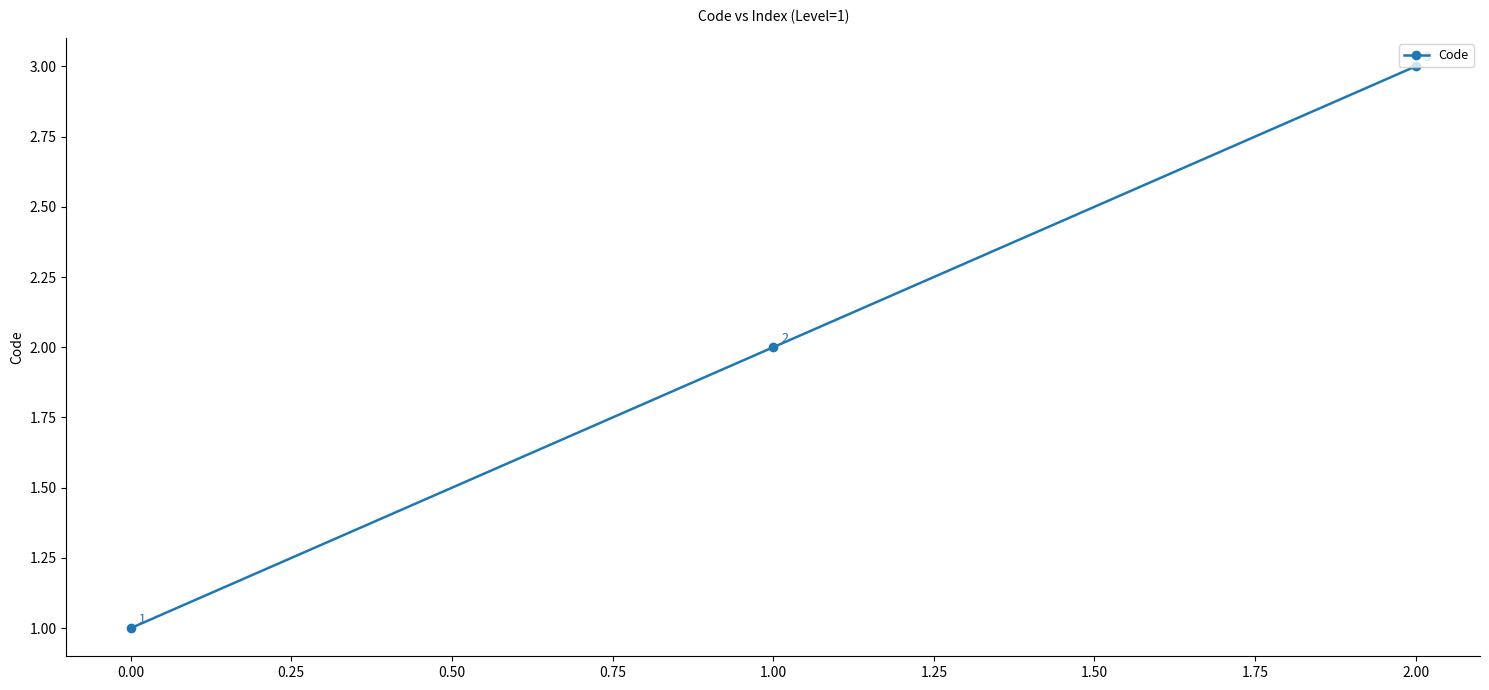

What is the label of the 3rd point from the right?

0.00